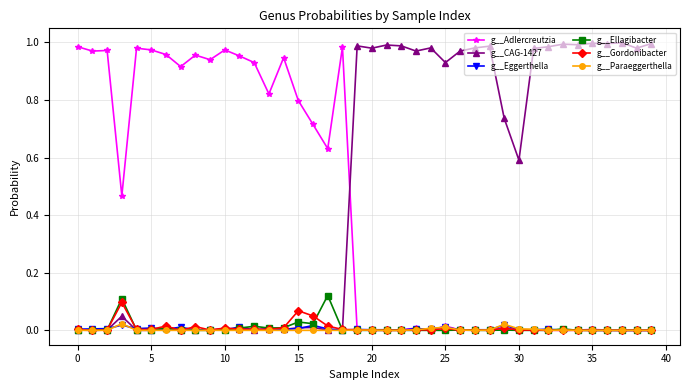

How many distinct data groups are displayed?

6